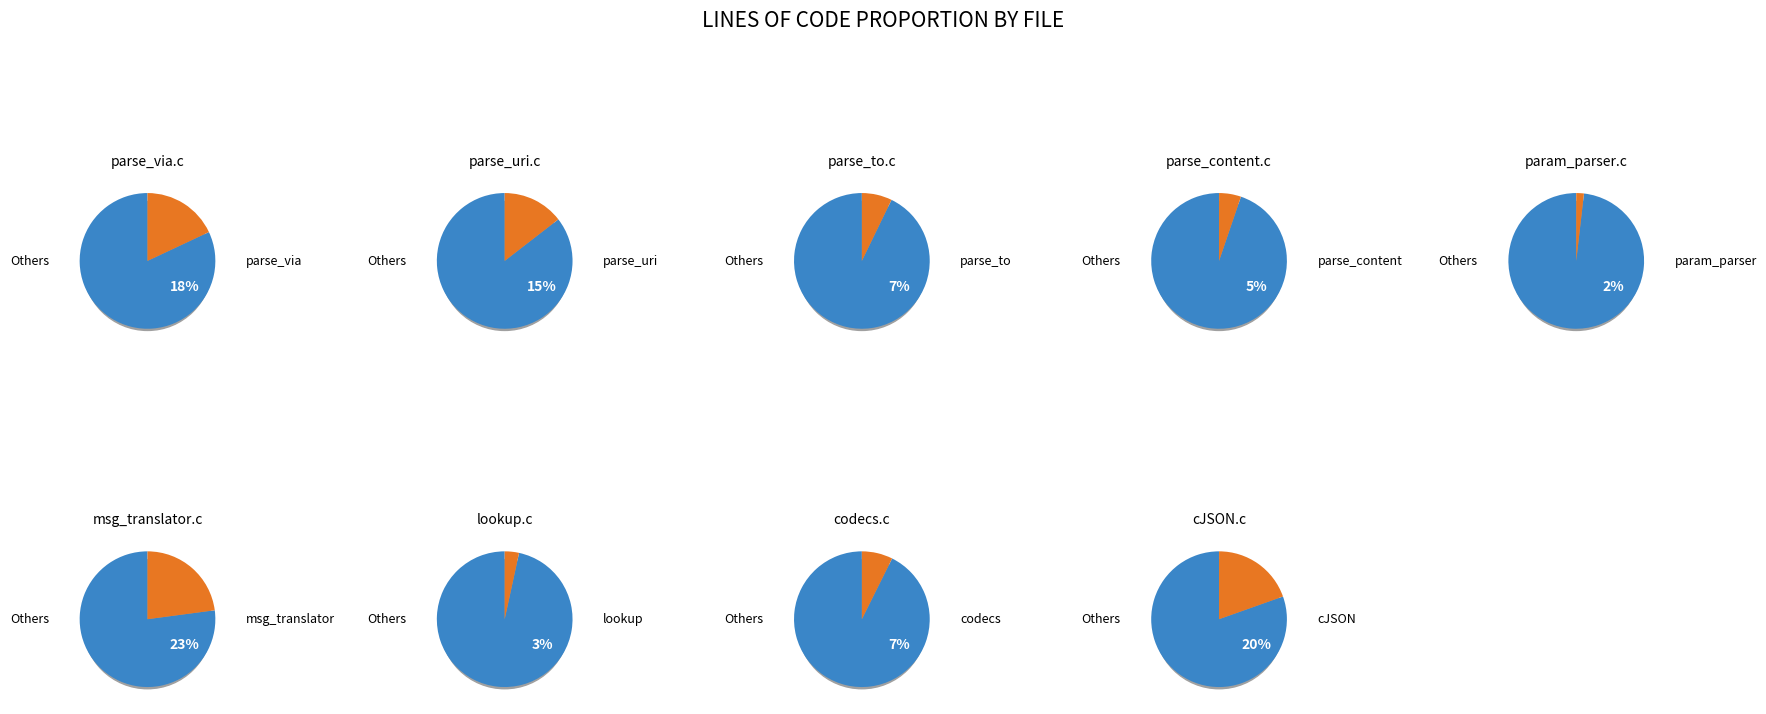

Which category has the smallest portion of the pie?

param_parser.c